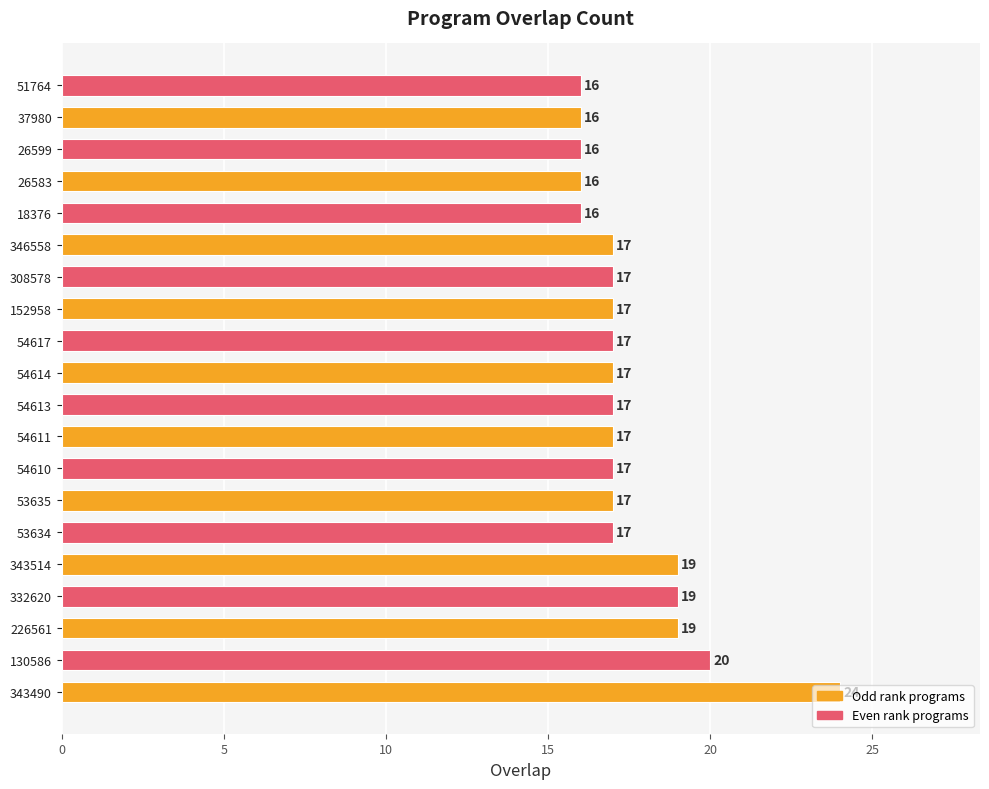

The chart shows a value of 5 at 53634. True or false?

False